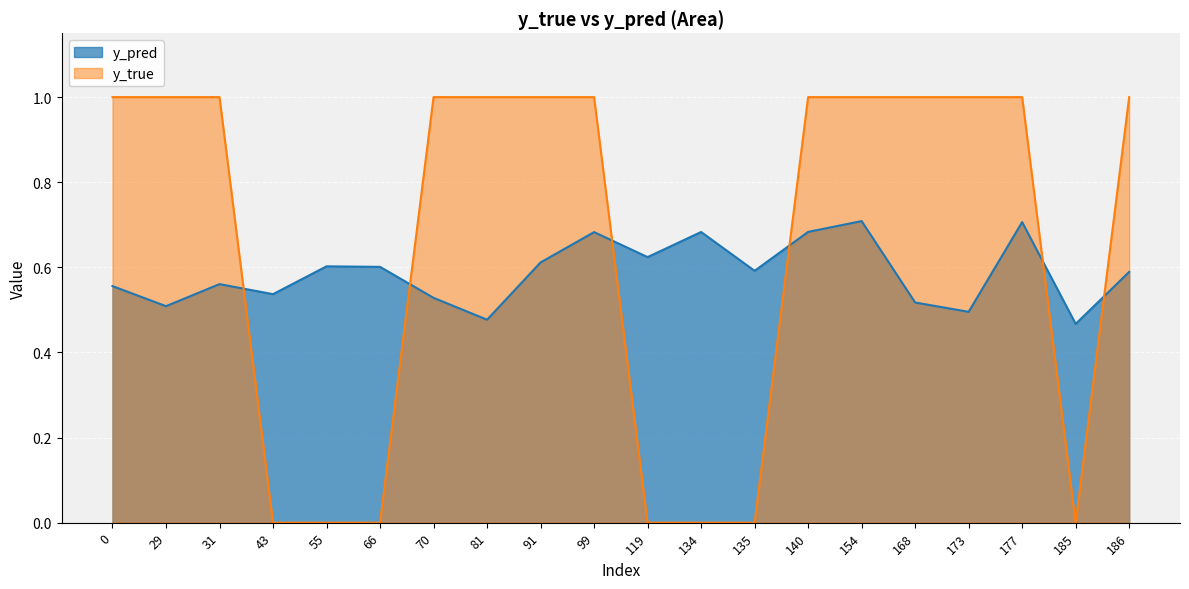

List the labels in order of y_true value, smallest first.

43, 55, 66, 119, 134, 135, 185, 0, 29, 31, 70, 81, 91, 99, 140, 154, 168, 173, 177, 186